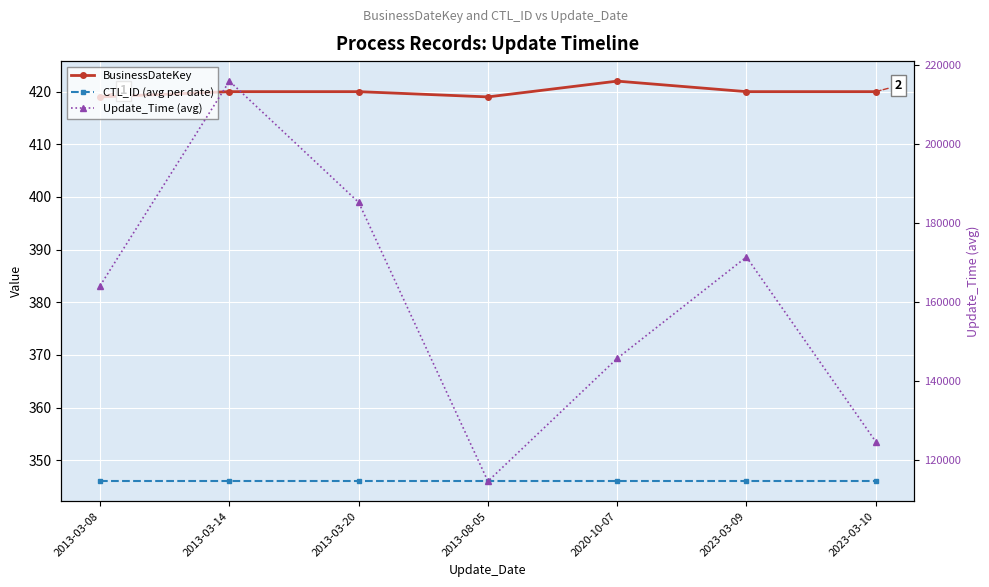

True or false: CTL_ID (avg per date) and BusinessDateKey intersect in this chart.

False